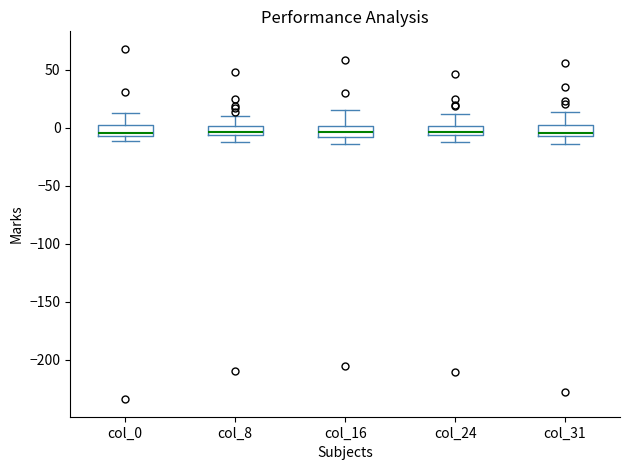

Where does the lower whisker of the box for col_8 end on the y-axis? The values are not printed on the chart, so give them approximately, as read against the axis.

-10